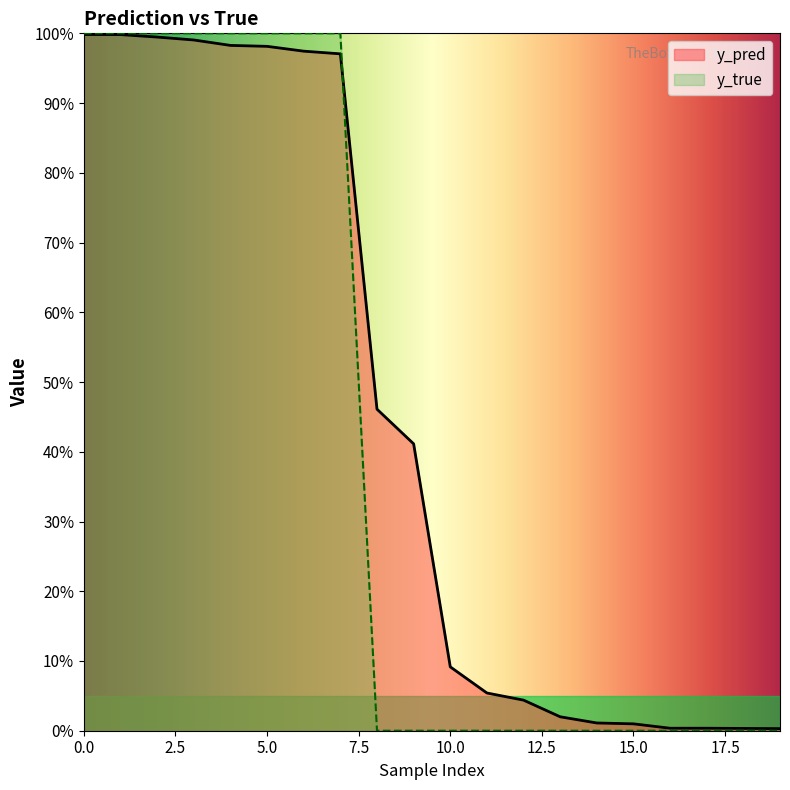

What is the difference between the second highest and minimum values in the y_pred series?

1.0